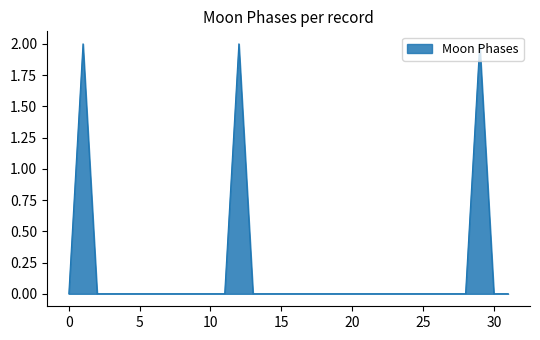

What is the maximum value shown in the chart?

2